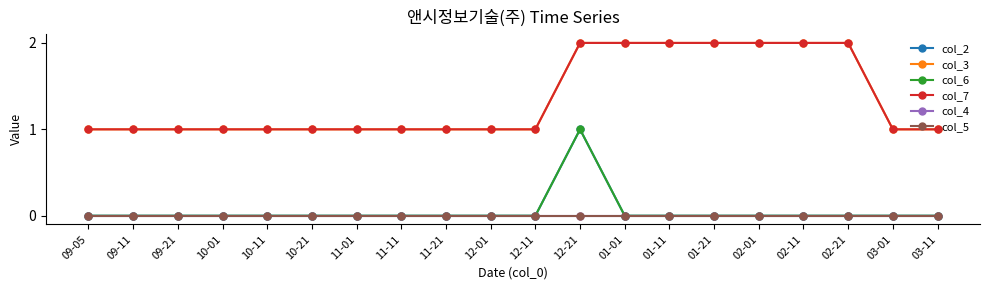

What is the difference between the col_3 values at 12-21 and 11-11?

1